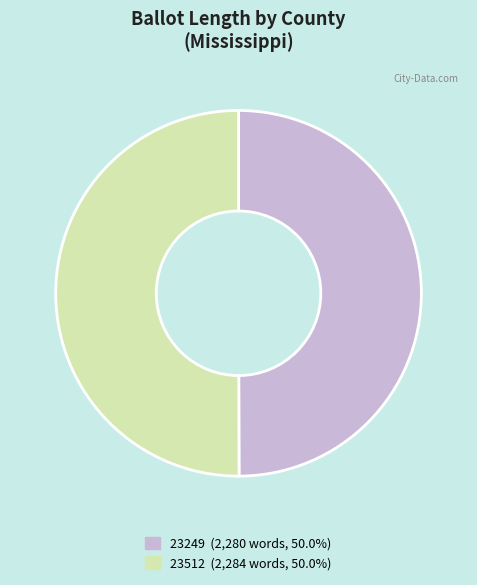

Combined, do 23512 and 23249 account for over 50%?

Yes